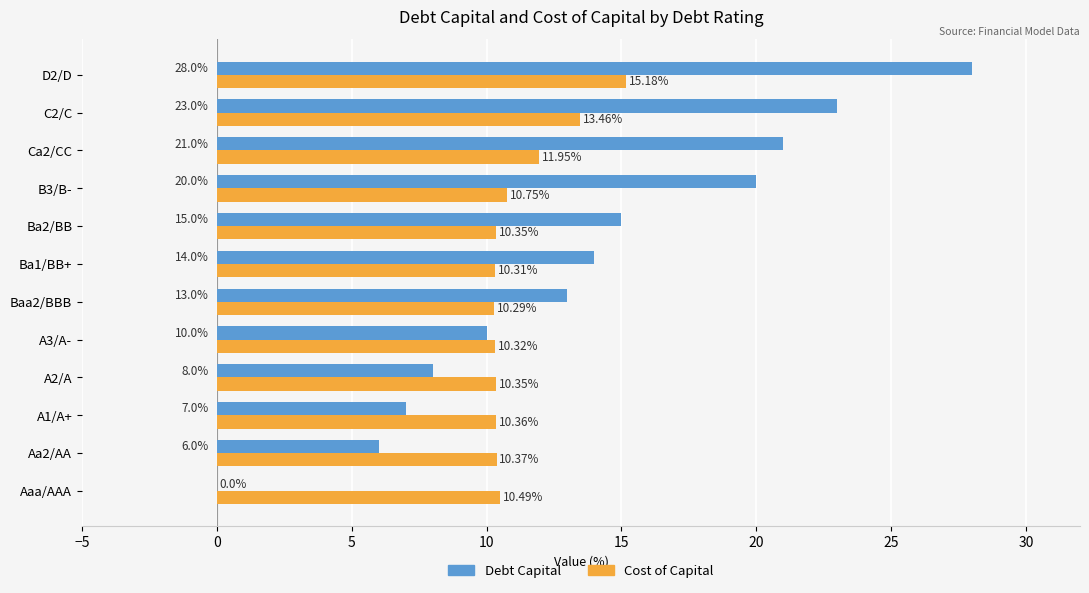

At which category is the sum across all series the highest?

D2/D